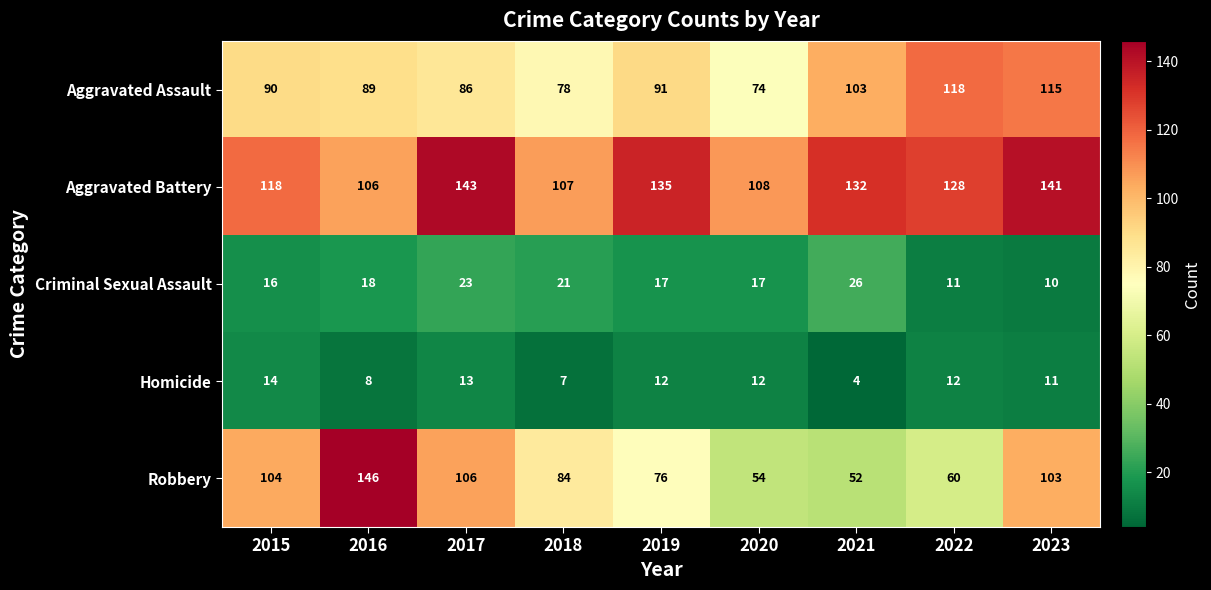

At how many categories does at least one series exceed 68?

9